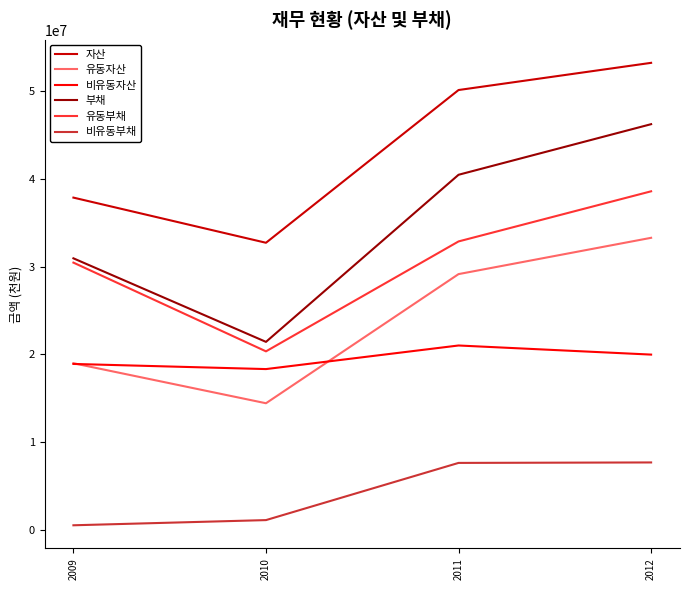

Which series has the widest spread of values?

부채